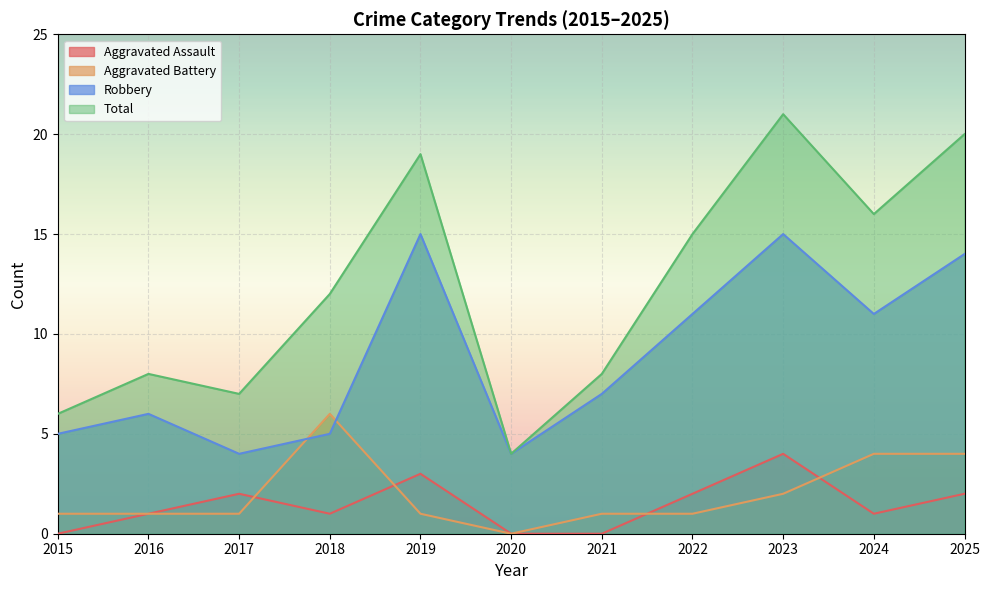

List the series in order of their peak value, lowest first.

Aggravated Assault, Aggravated Battery, Robbery, Total